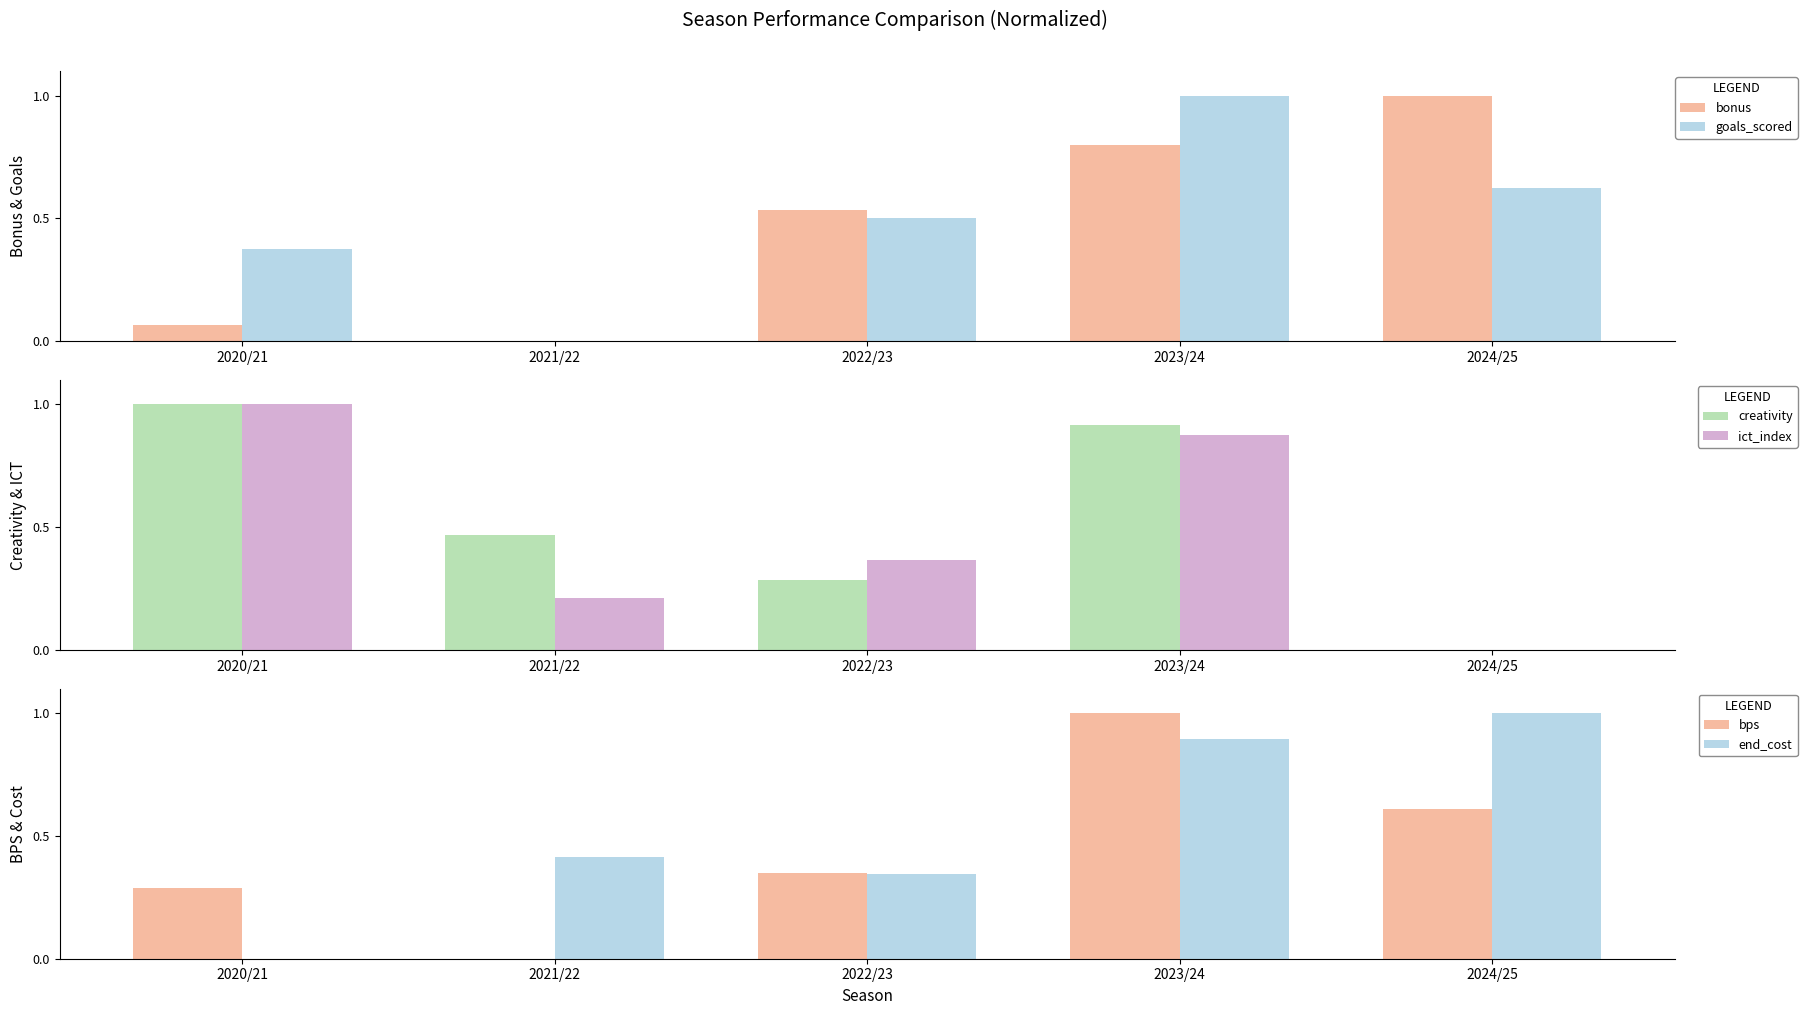

Is the value of bps at 2021/22 greater than the value of end_cost at 2021/22?

No